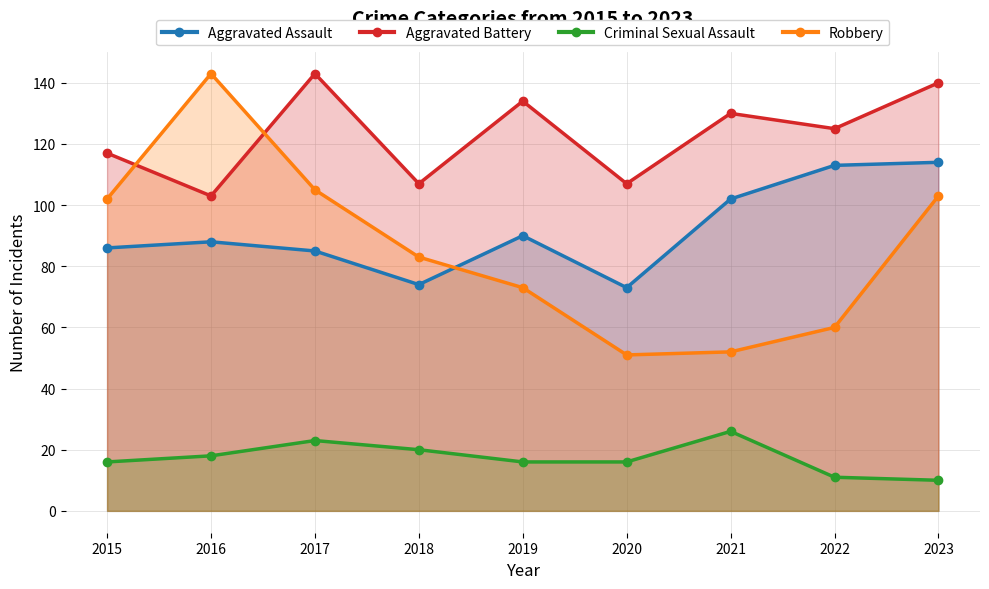

Is it true that Criminal Sexual Assault equals 18 at 2016?

True